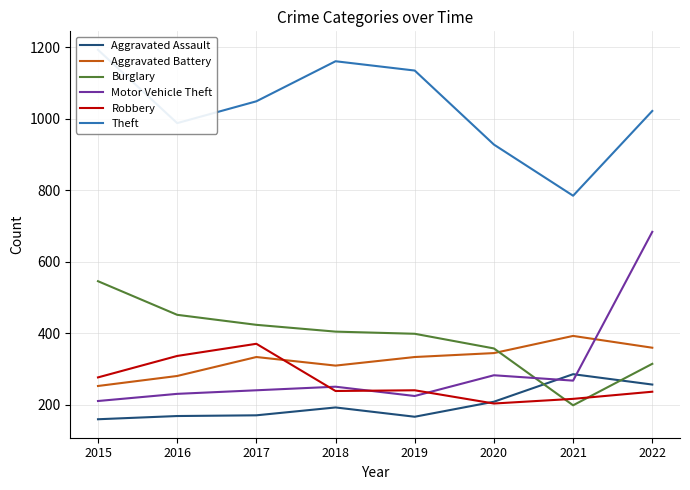

At how many categories does at least one series exceed 790?

7